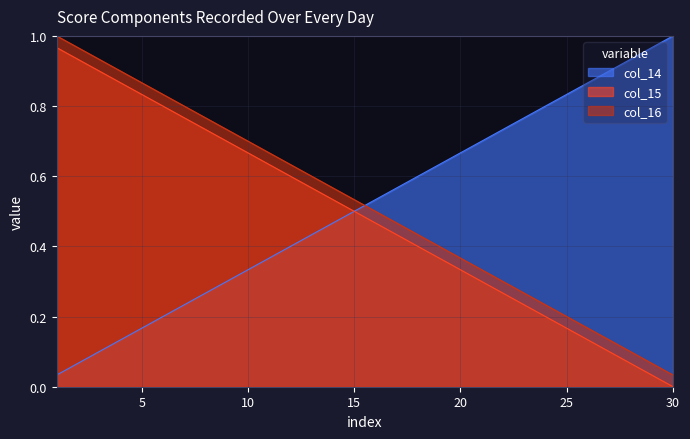

What is the value of the col_15 point at the 11th from the left?

0.6